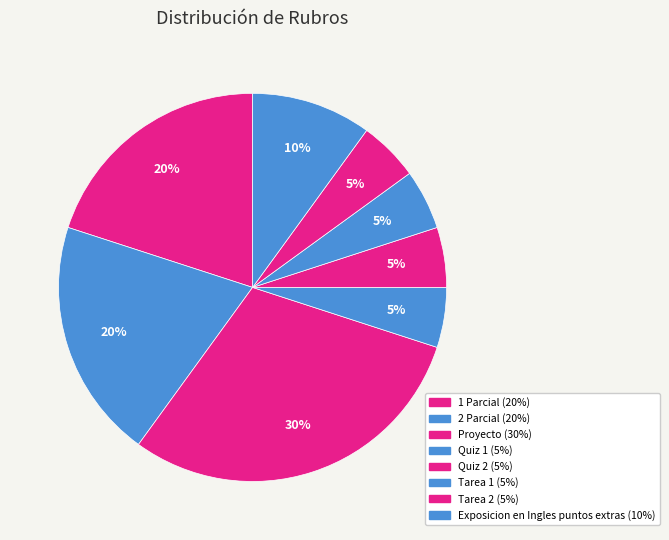

What is the smallest slice in the pie chart?

Quiz 1